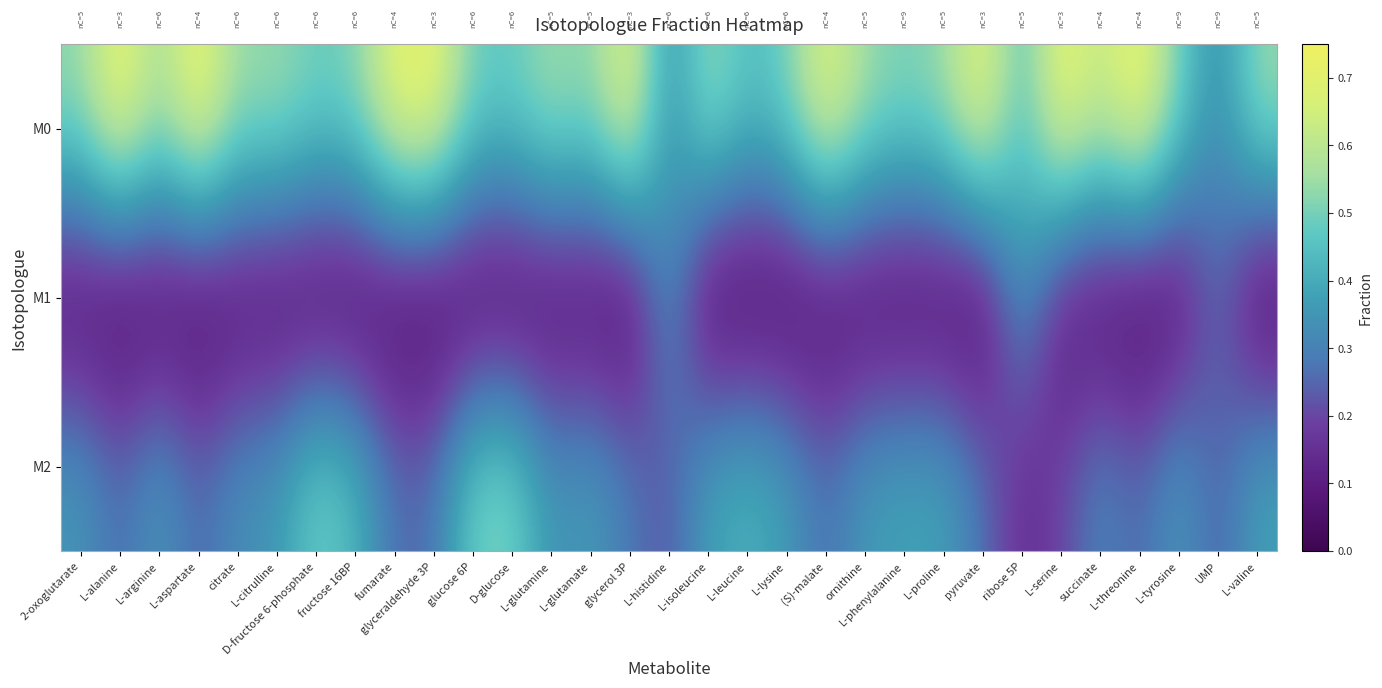

What is the total value across all series at ornithine?

0.9